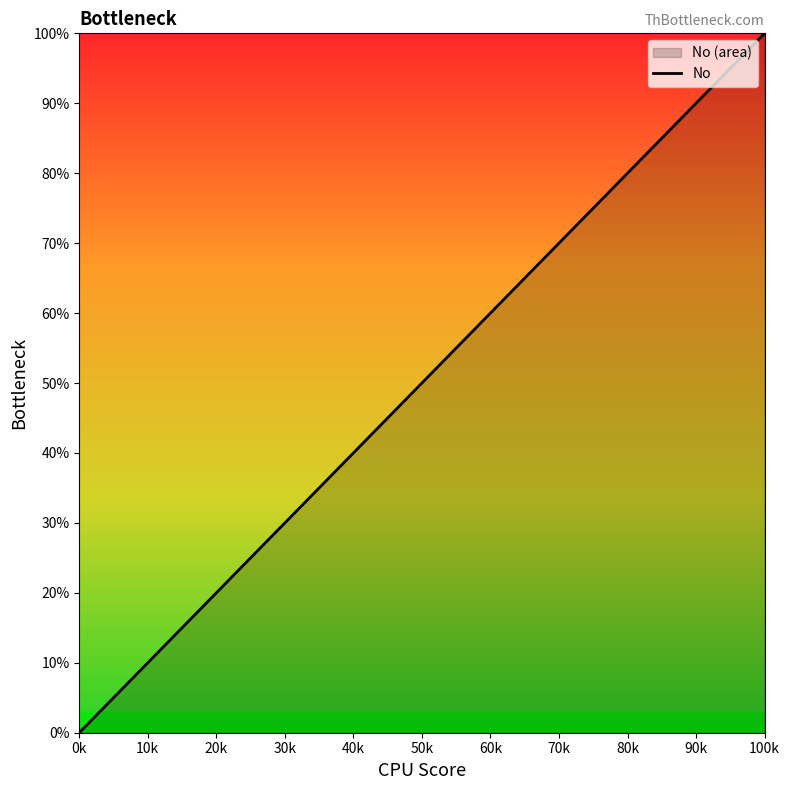

What is the maximum value shown in the chart?

100.0